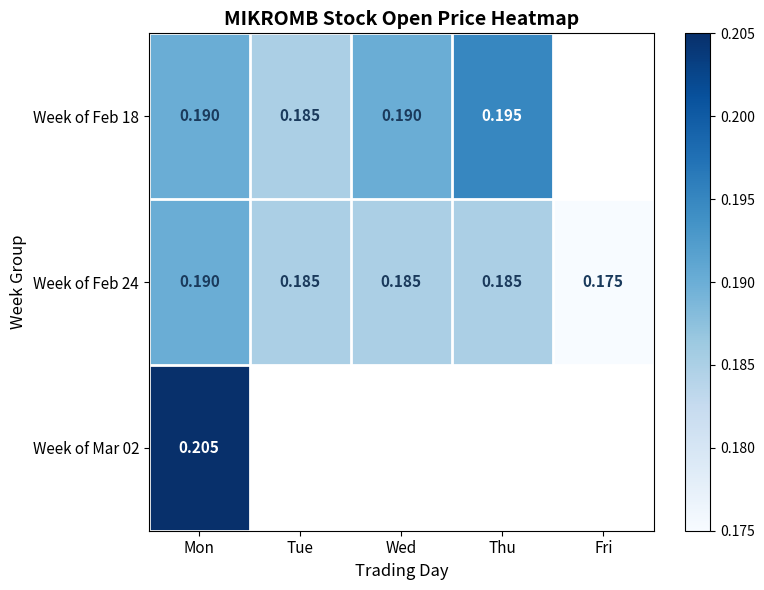

Where is Week of Feb 24 nearest to the value 0?

Fri